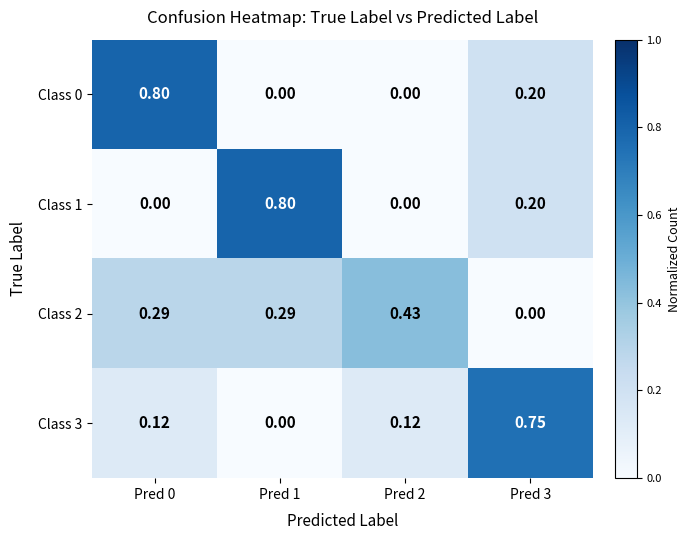

Is the value of Class 1 at Pred 2 greater than the value of Class 3 at Pred 0?

No